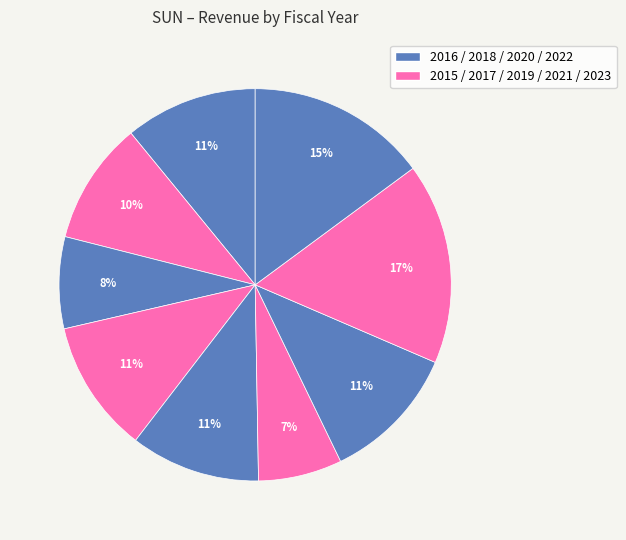

How many segments does this pie chart have?

9